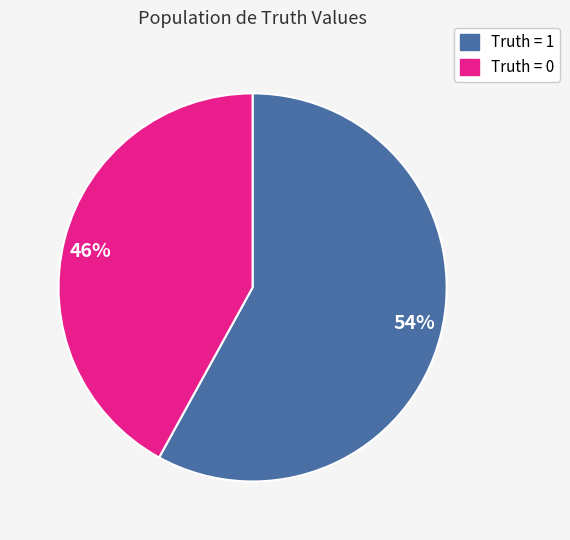

Rank the categories by value from lowest to highest.

0, 1